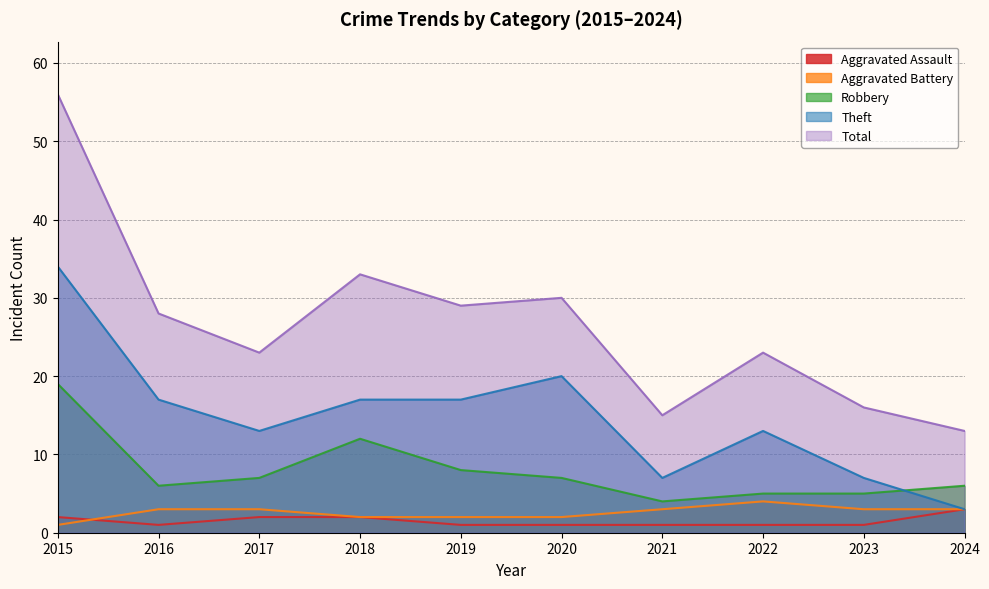

Is the value of Robbery at 2024 greater than the value of Total at 2015?

No